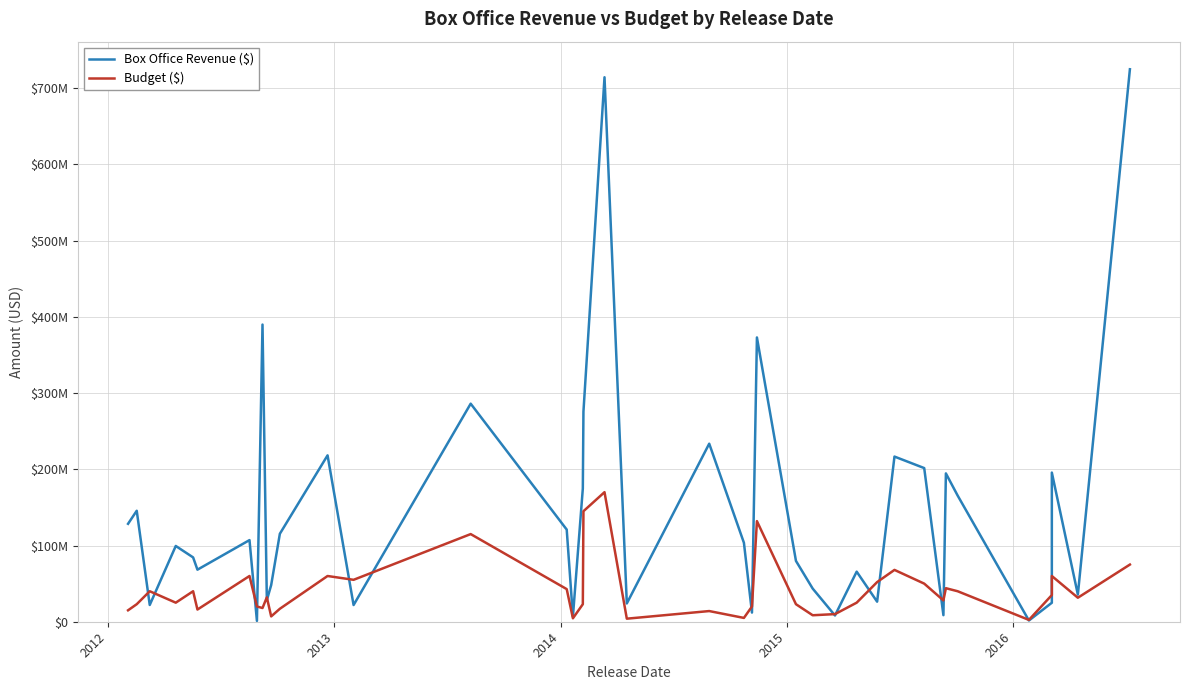

What is the maximum value for Box Office Revenue ($)?

724900000